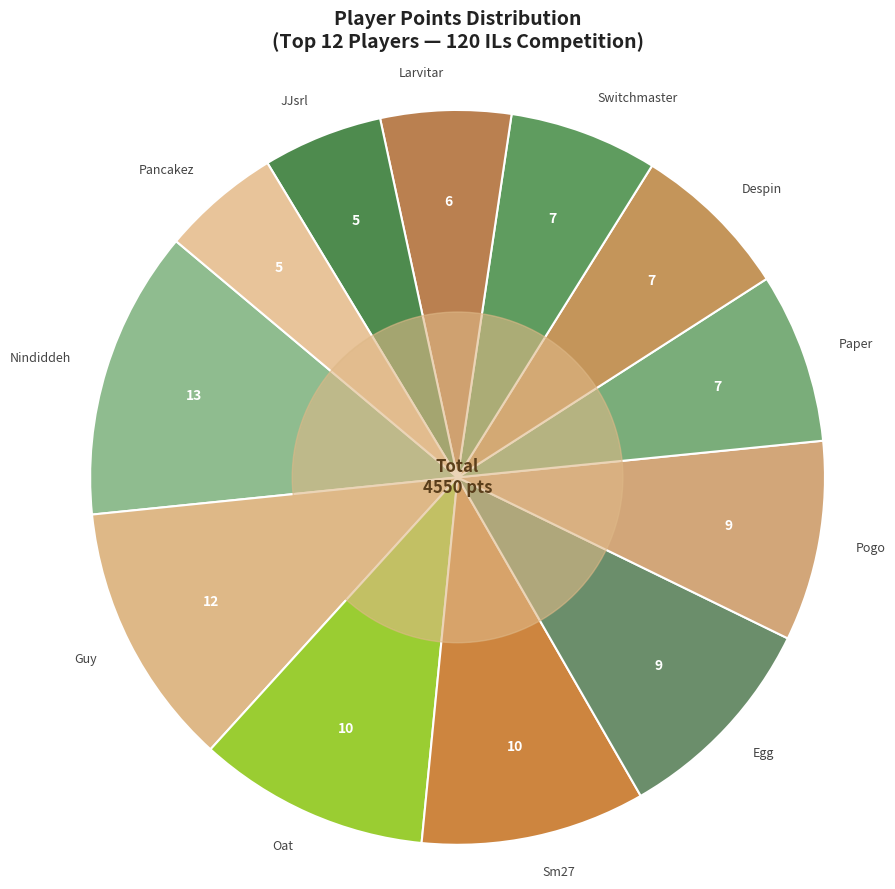

Which category has the biggest portion of the pie?

Nindiddeh